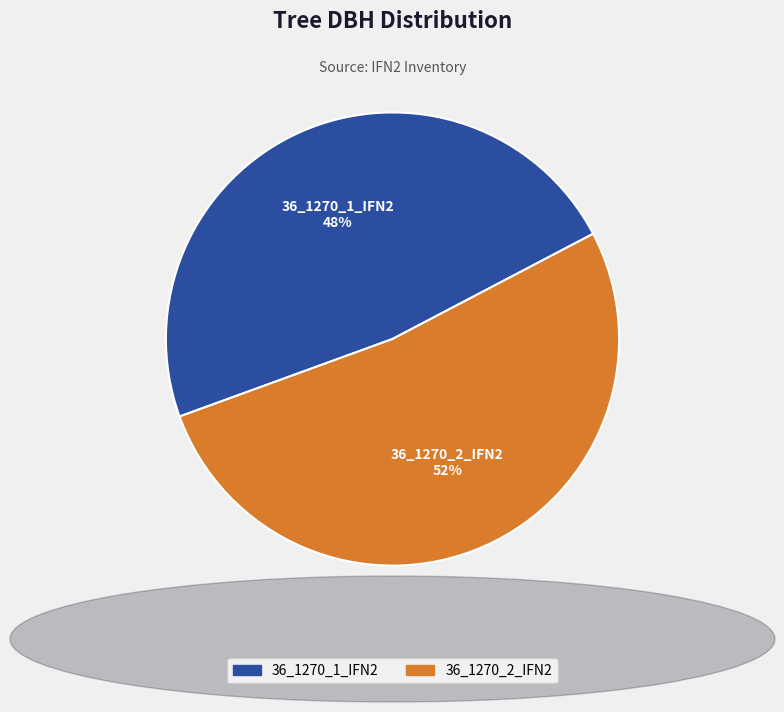

What percentage is the 36_1270_2_IFN2 slice, to the nearest percent?

52%